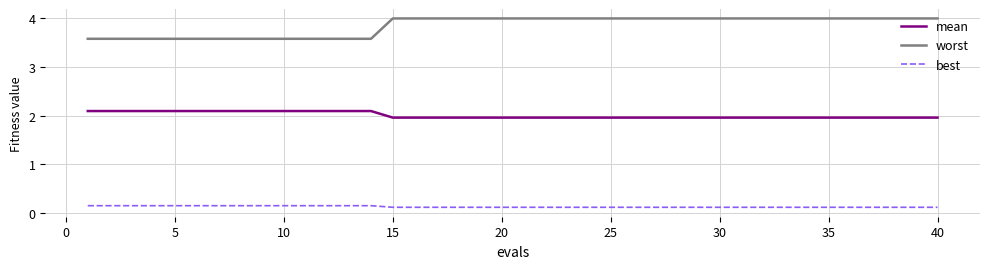

True or false: best and mean cross at least once.

False